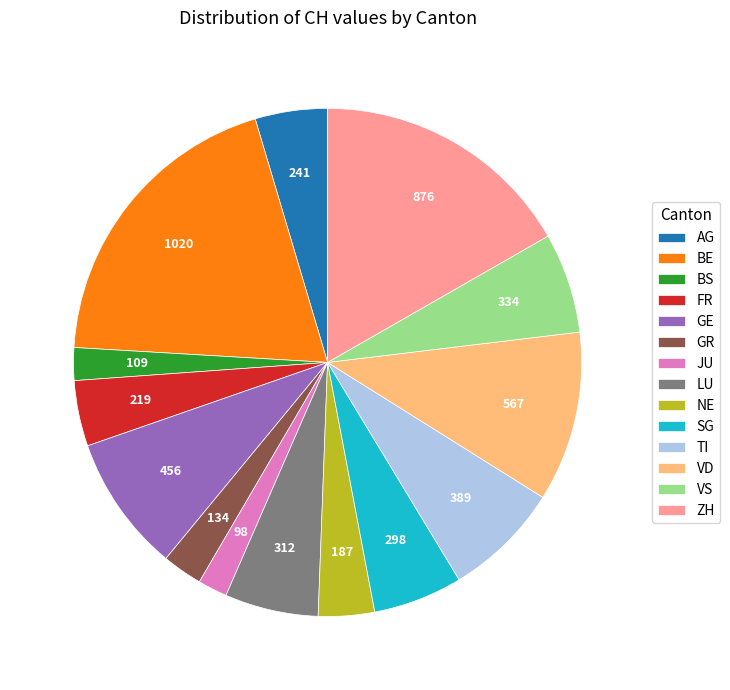

Which slice is the largest?

BE